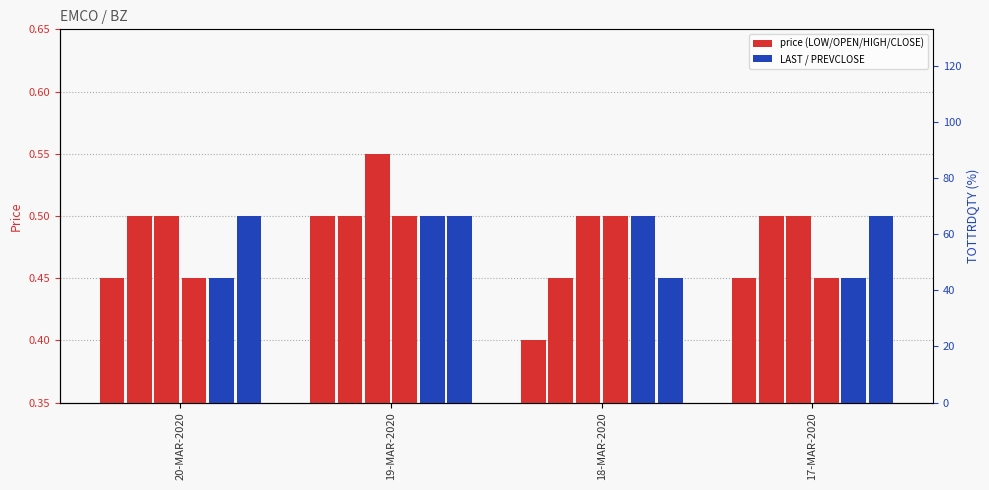

How many groups of bars are there?

4